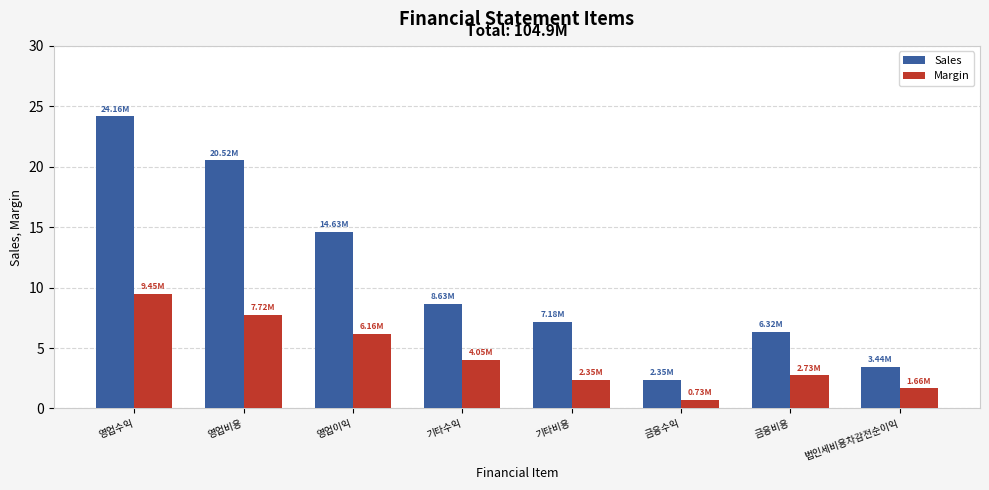

True or false: Sales has a value of 12.2 at 영업수익.

False